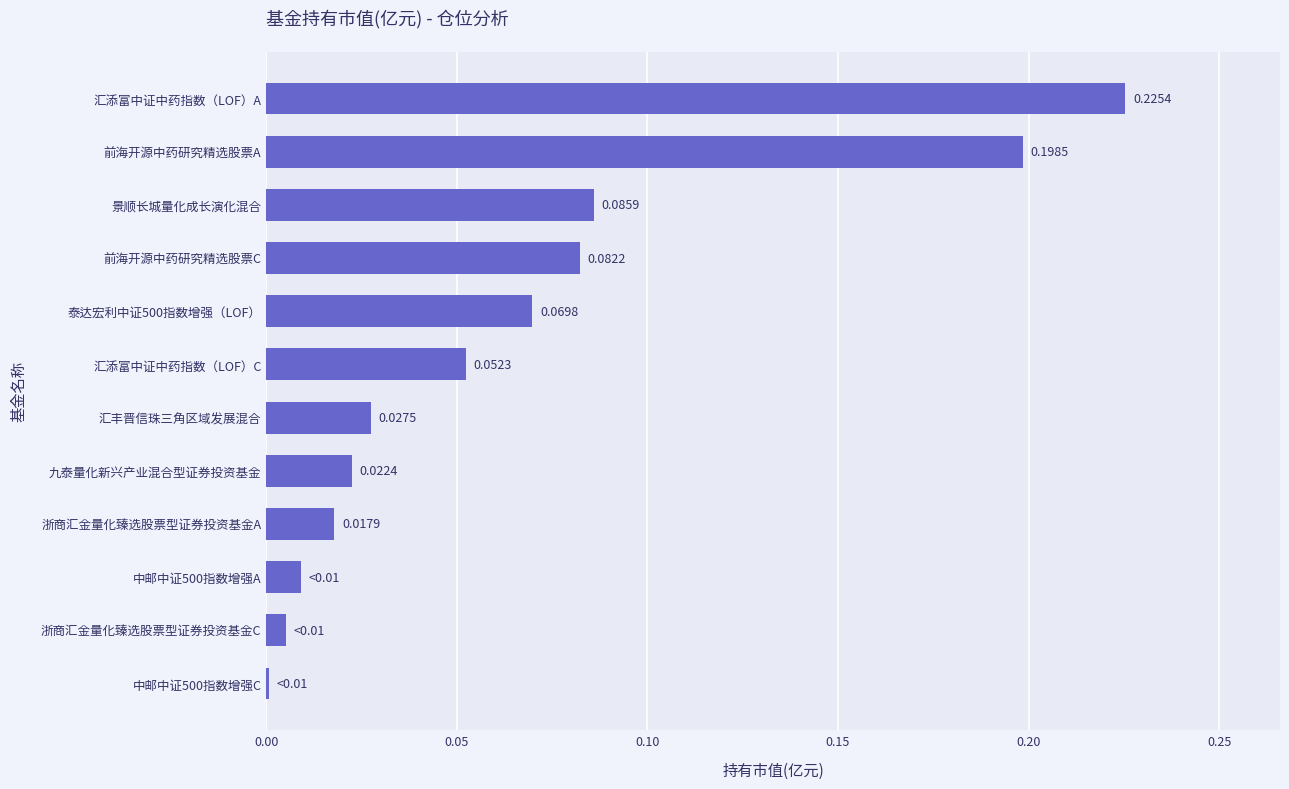

What is the change in value from 汇添富中证中药指数（LOF）C to 汇添富中证中药指数（LOF）A?

+0.2